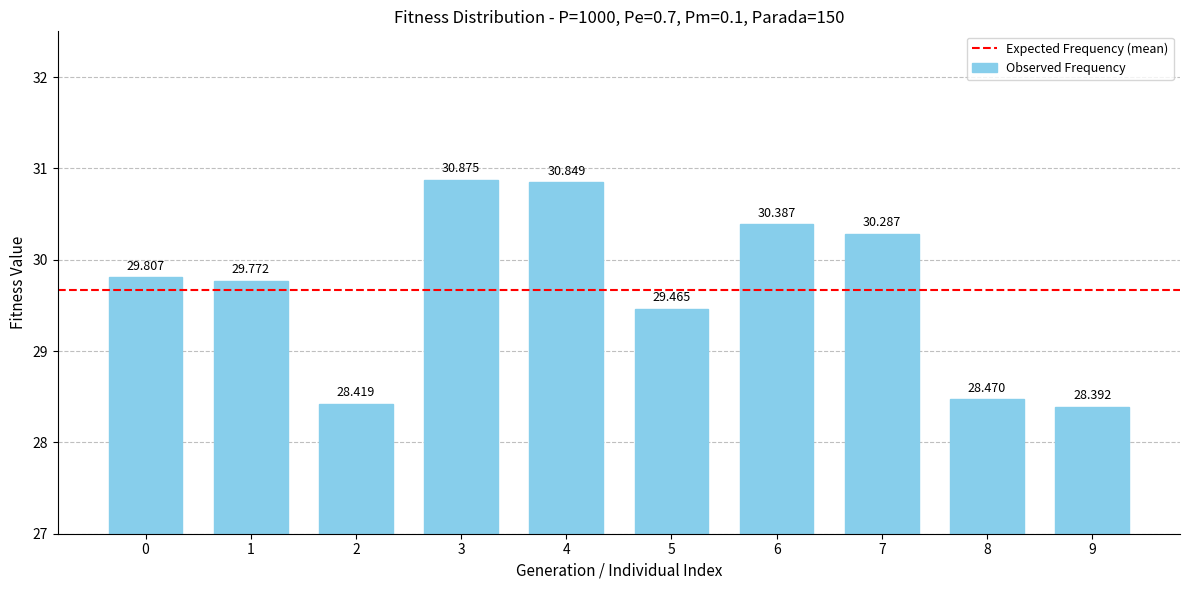

Reading right to left, extract all data points from this chart.

9=28.4	8=28.5	7=30.3	6=30.4	5=29.5	4=30.8	3=30.9	2=28.4	1=29.8	0=29.8